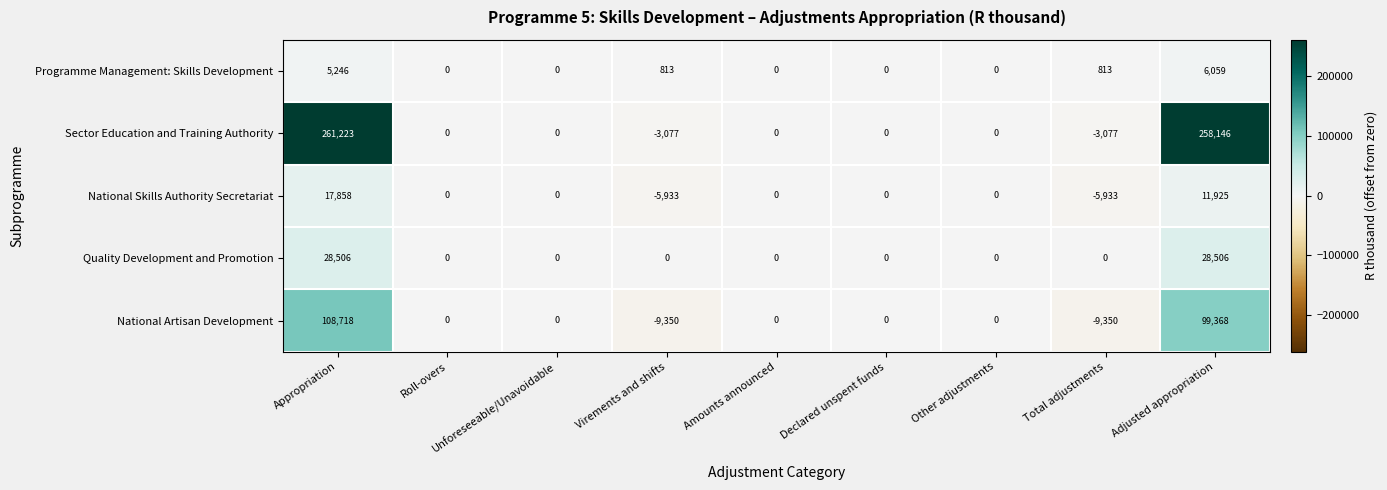

At which category does the chart reach its peak across all series?

Appropriation